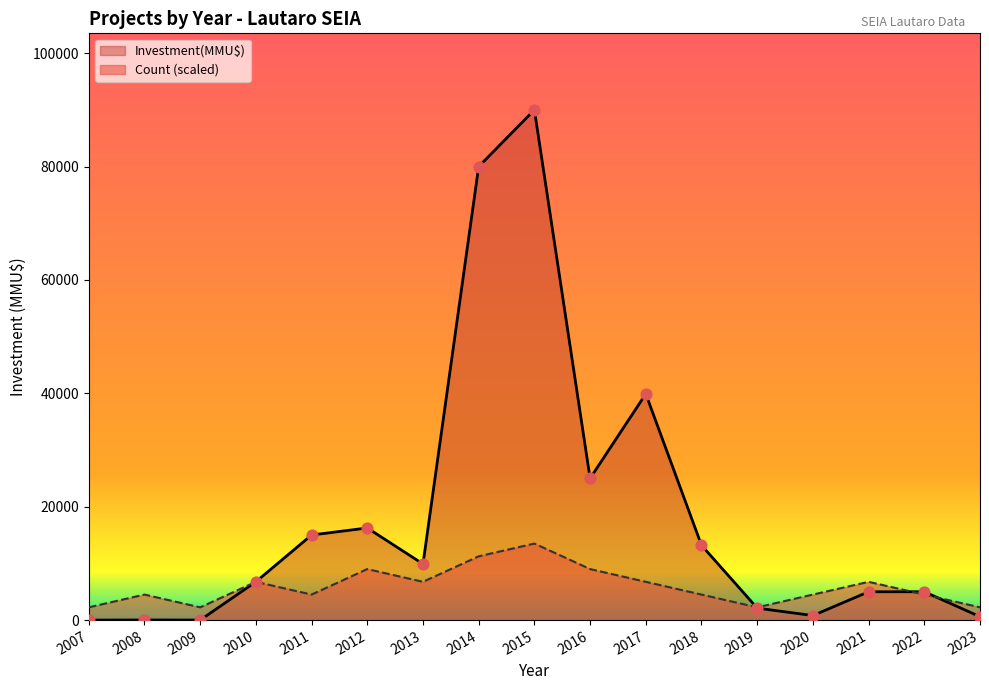

At which category is the sum across all series the highest?

2015